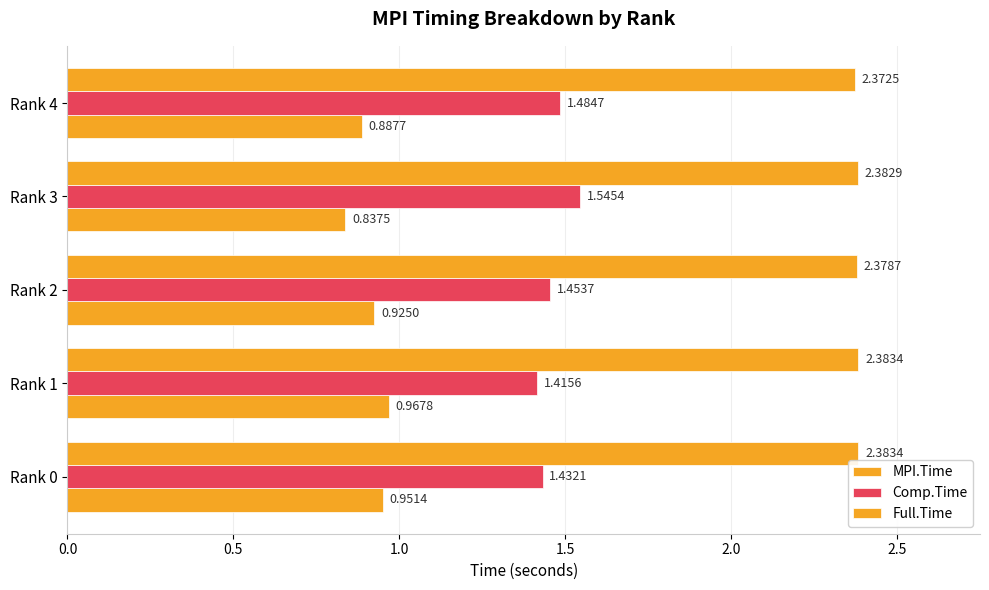

How many series are shown in this chart?

3